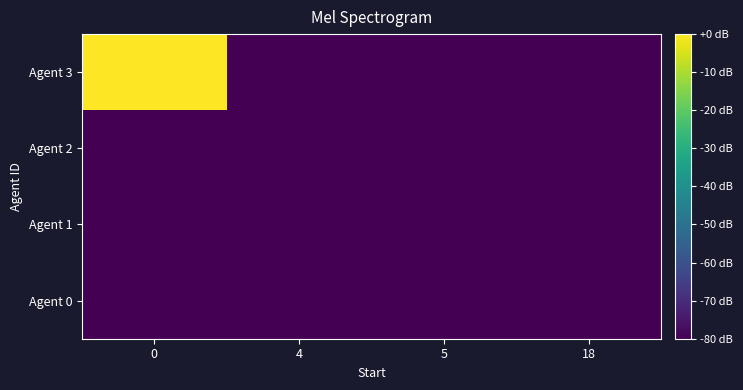

Reading right to left, list all the values displayed in this chart.

Agent 0: 18=-80	5=-80	4=-80	0=-80
Agent 1: 18=-80	5=-80	4=-80	0=-80
Agent 2: 18=-80	5=-80	4=-80	0=-80
Agent 3: 18=-80	5=-80	4=-80	0=0